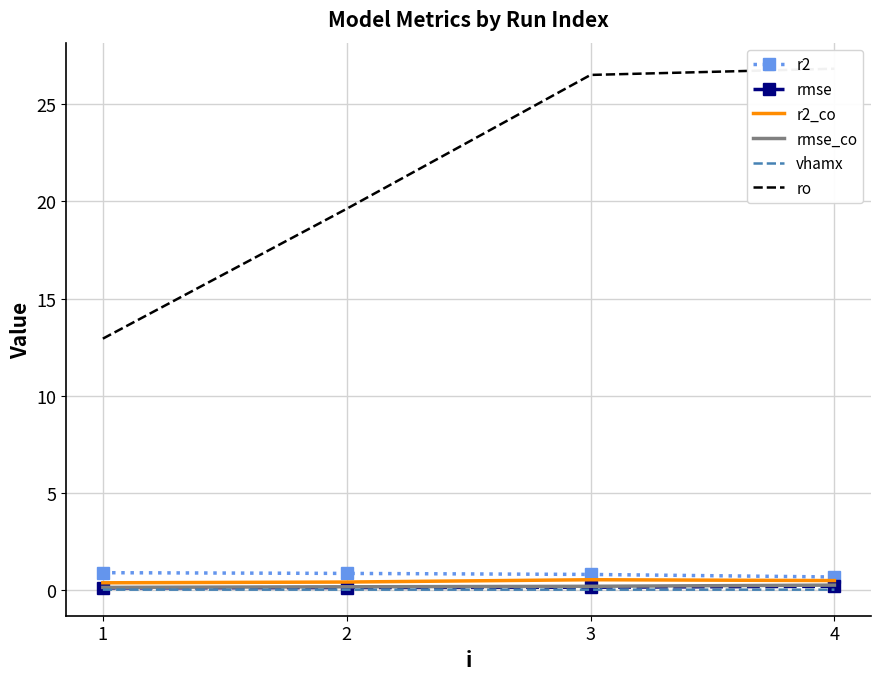

Where is vhamx nearest to the value 0?

4